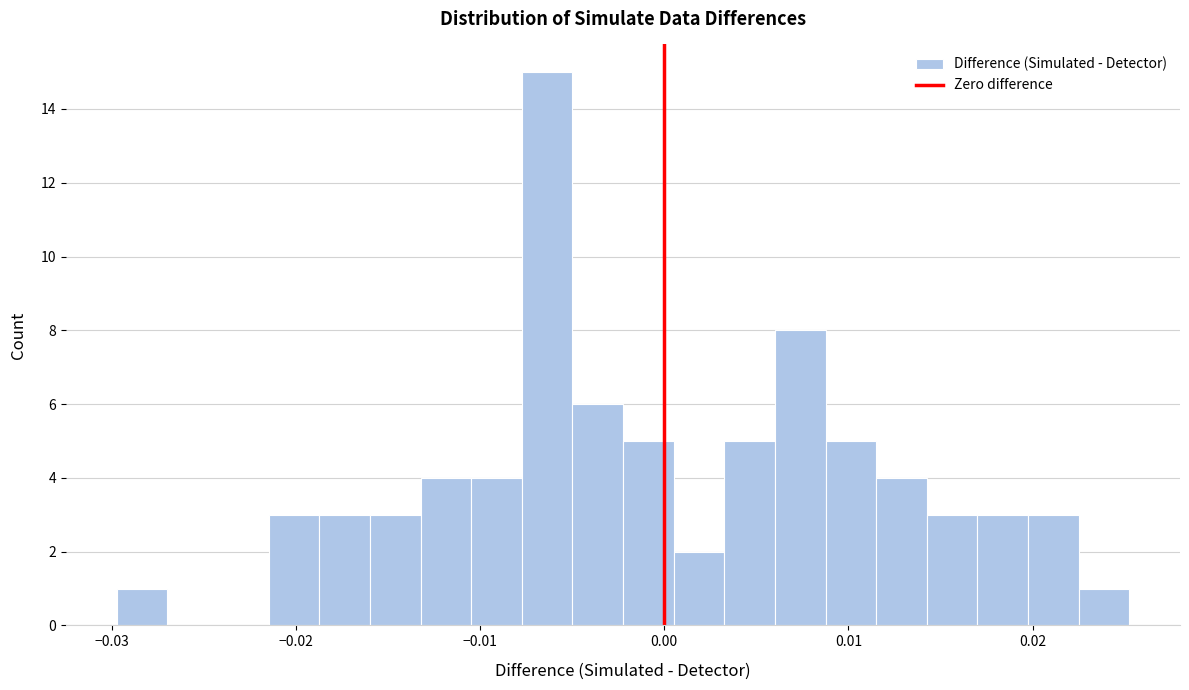

Around what value on the x-axis is the tallest bar? Give the approximate position of its centre, as read against the axis.

-0.006